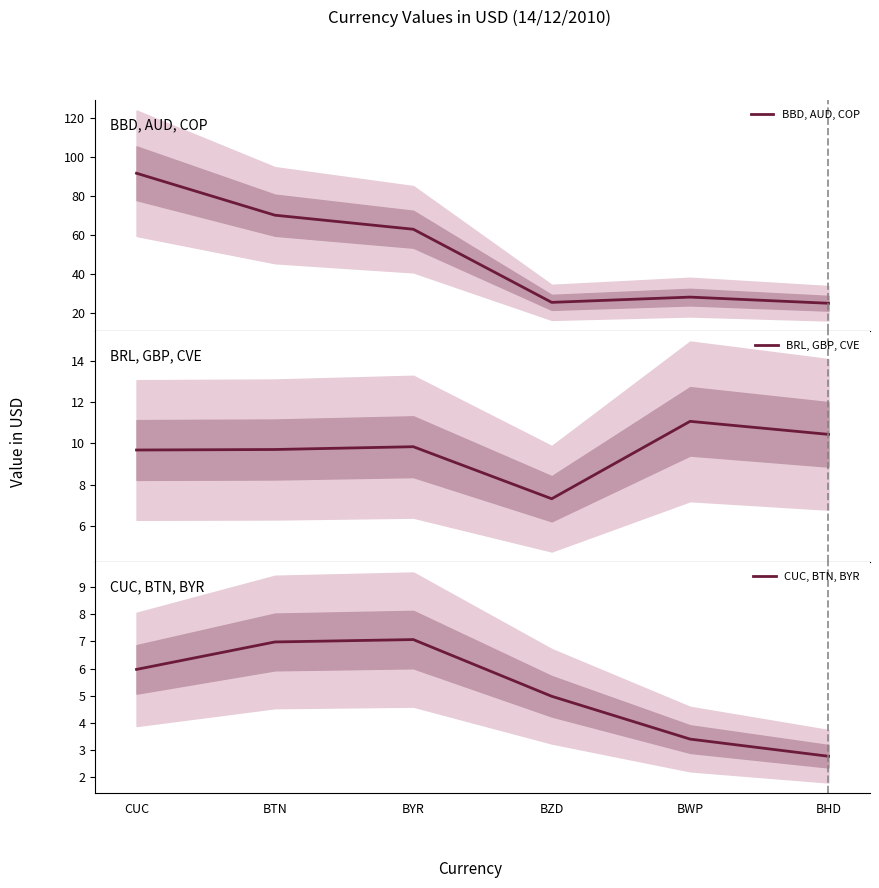

The BBD, AUD, COP series shows 139.9 at BBD. True or false?

False